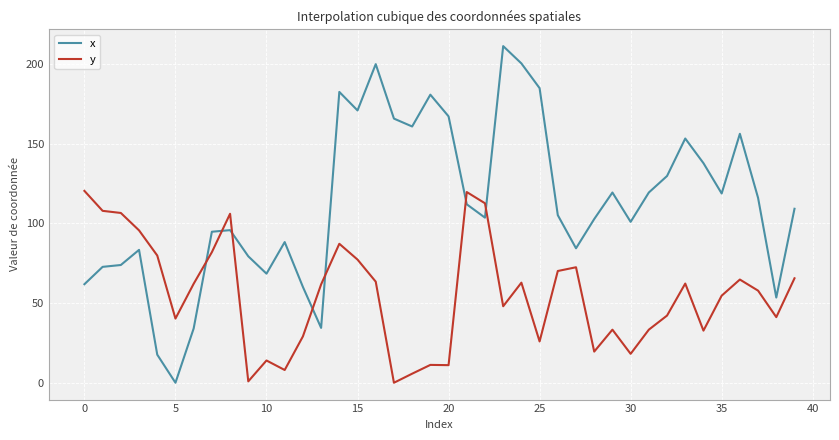

Rank the series by their average value, from highest to lowest.

x, y